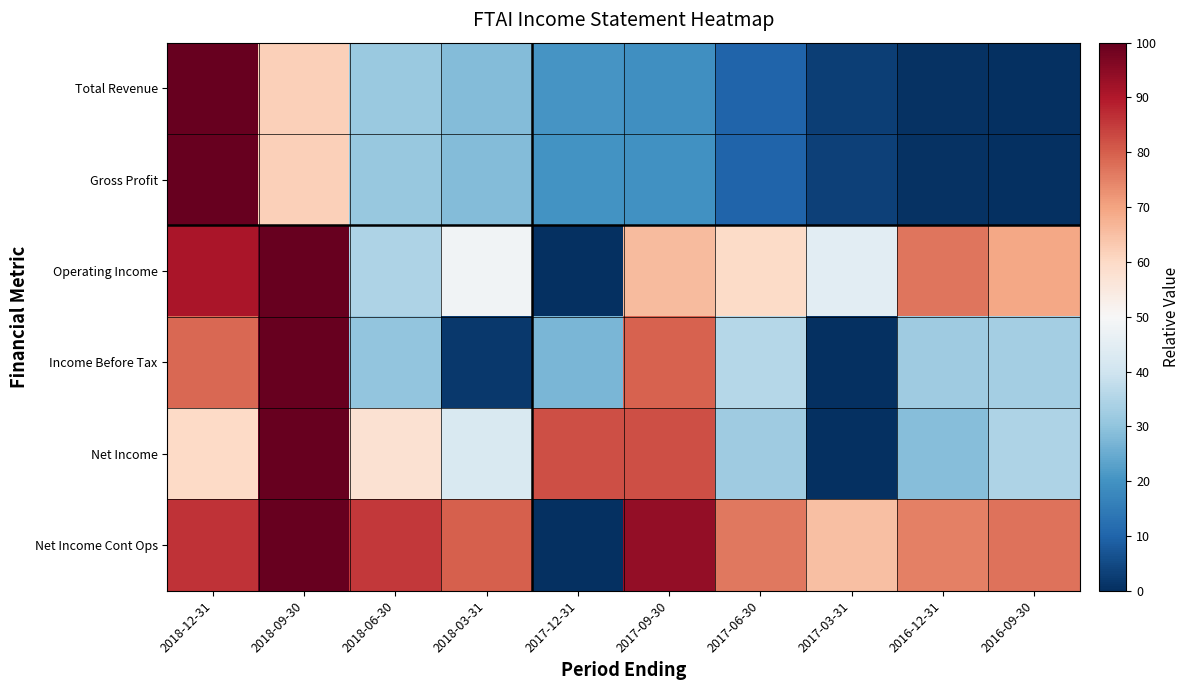

How many series are shown in this chart?

6